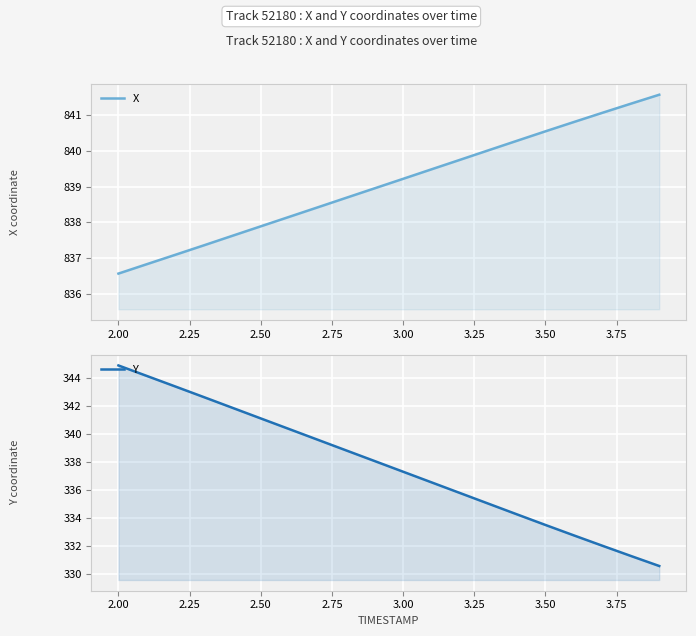

True or false: X has more than 0 points higher than both neighbors.

False